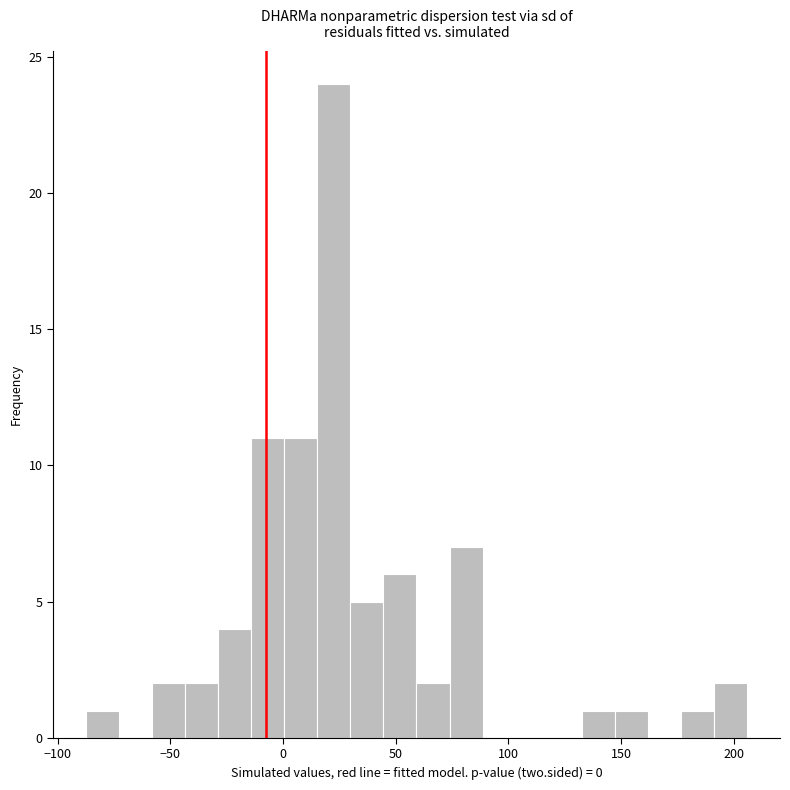

Around what value on the x-axis is the tallest bar? Give the approximate position of its centre, as read against the axis.

25